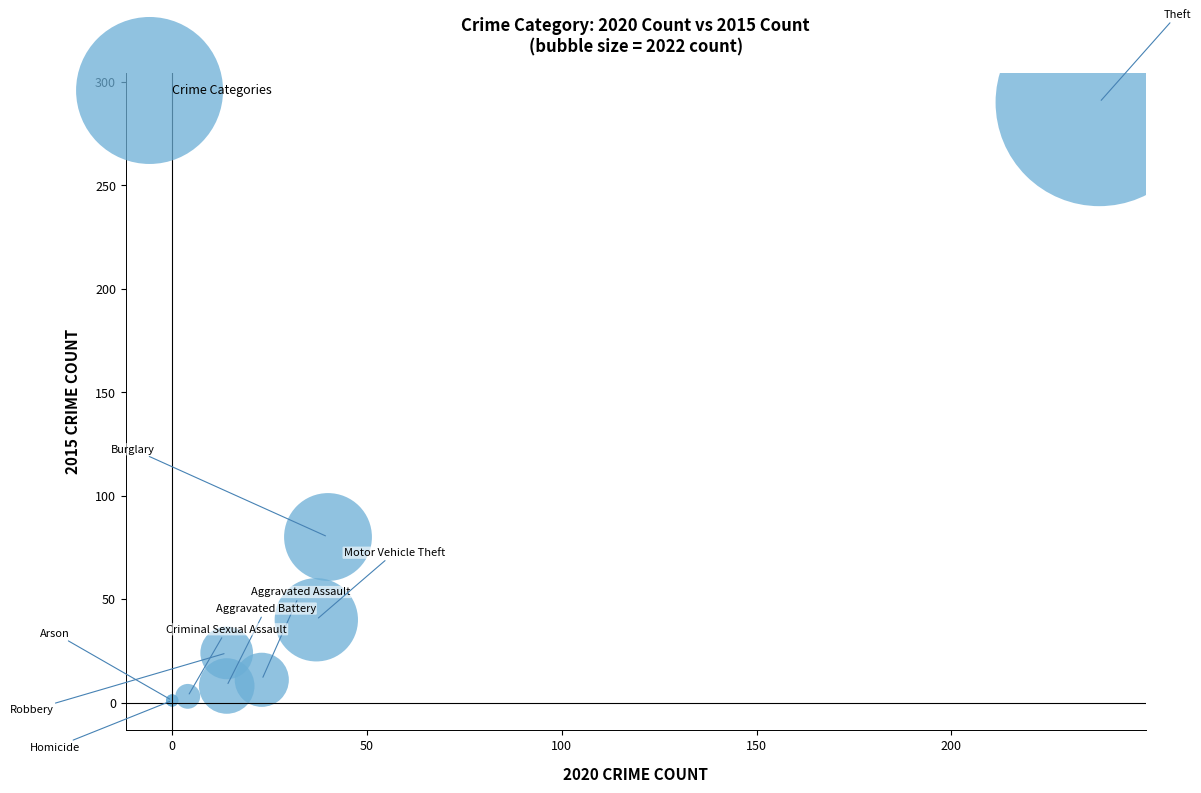

What Y value in the scatter plot is closest to 145?

80